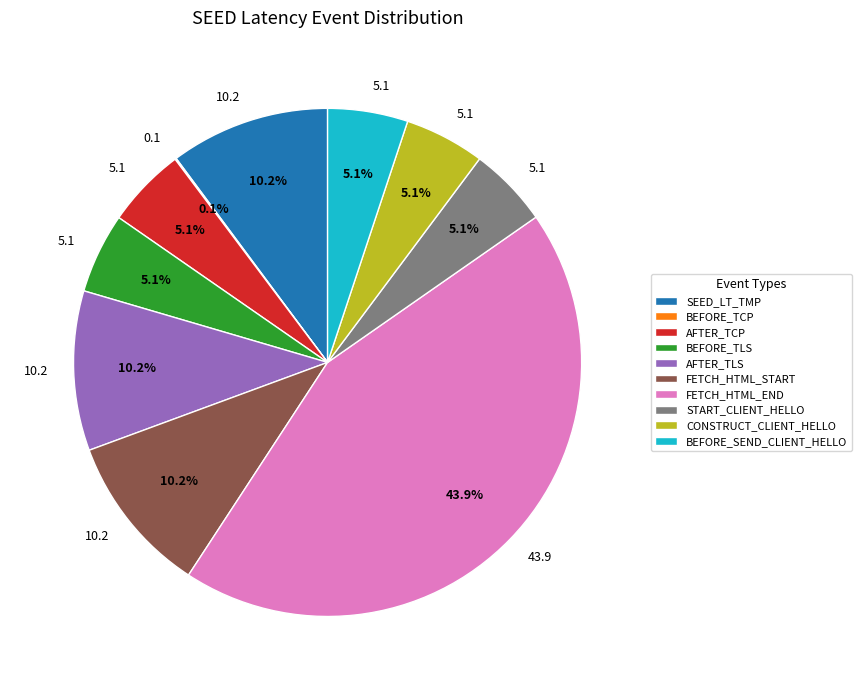

Which has a higher value, FETCH_HTML_START or BEFORE_TLS?

FETCH_HTML_START